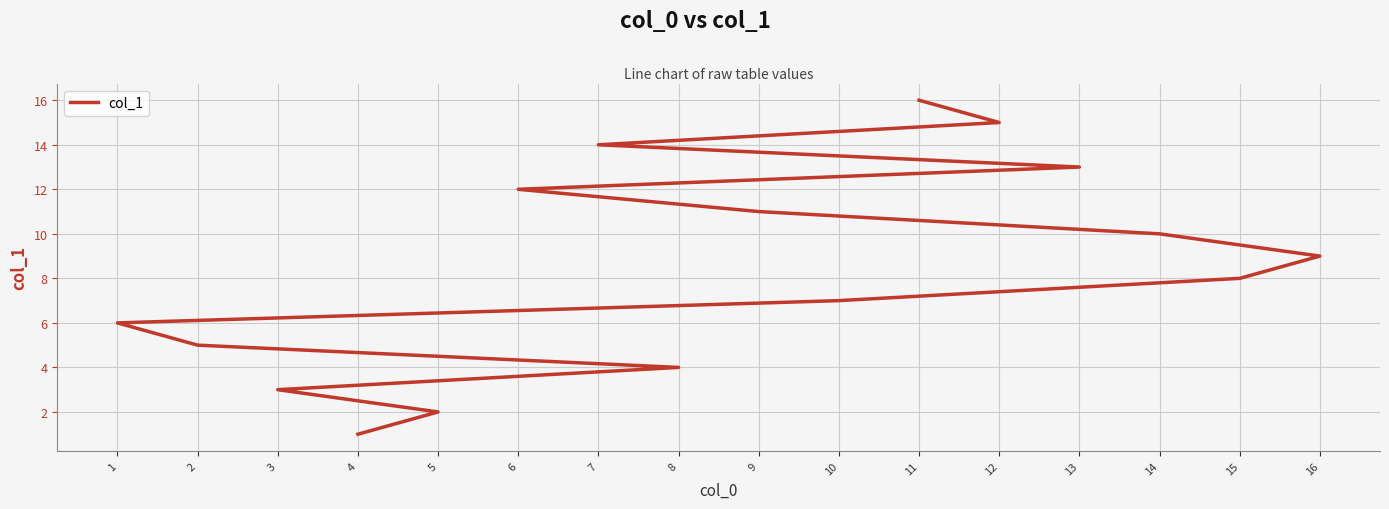

Reading left to right, transcribe all the data shown in this chart.

4=1	5=2	3=3	8=4	2=5	1=6	10=7	15=8	16=9	14=10	9=11	6=12	13=13	7=14	12=15	11=16